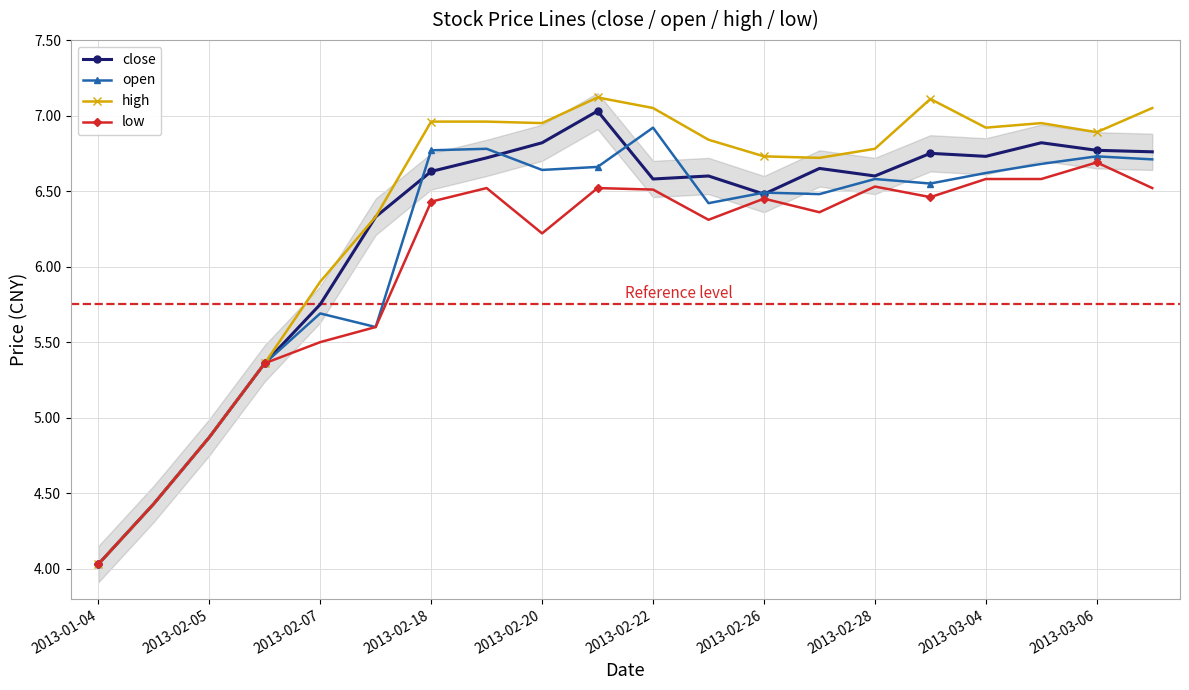

At which label is open closest to 5?

2013-02-05